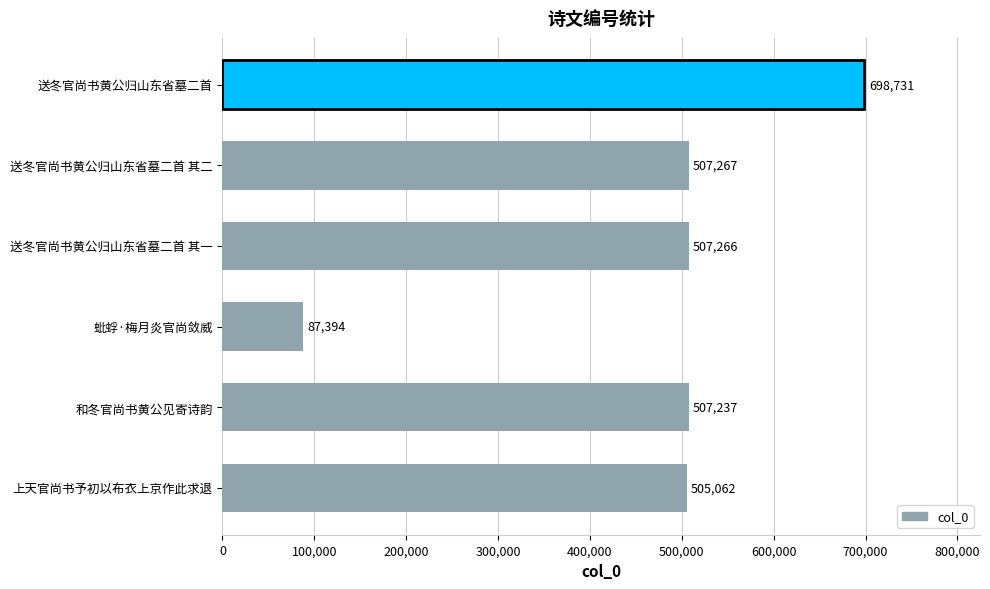

How many values are below 507266?

3